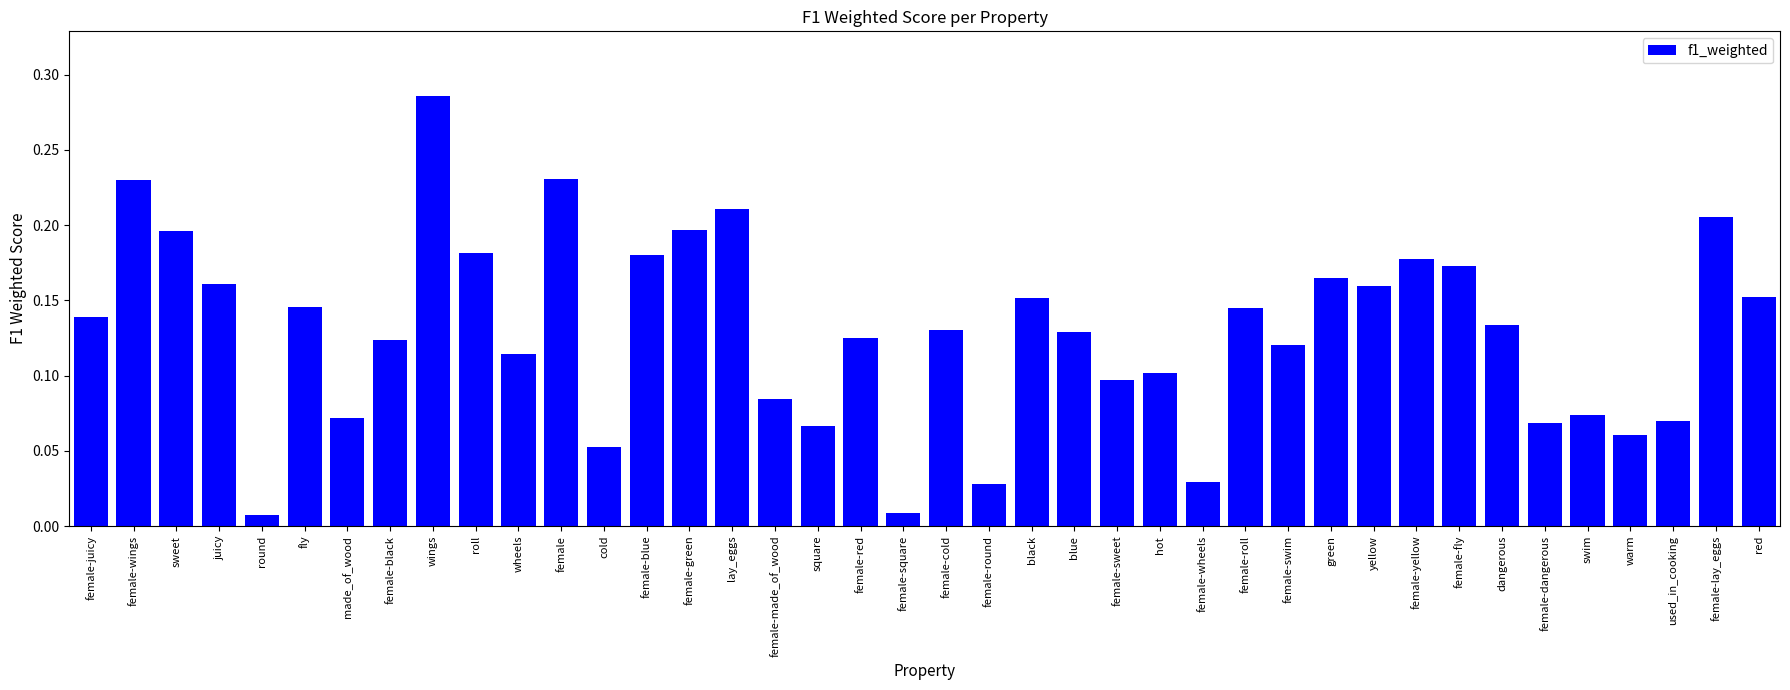

The chart shows a value of 0.1 at blue. True or false?

True